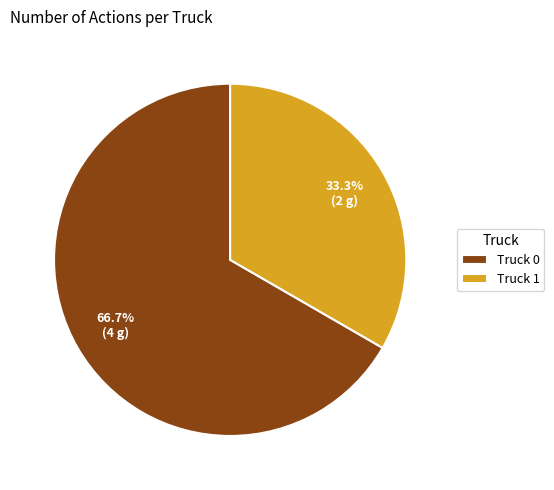

Between Truck 0 and Truck 1, which is larger?

Truck 0